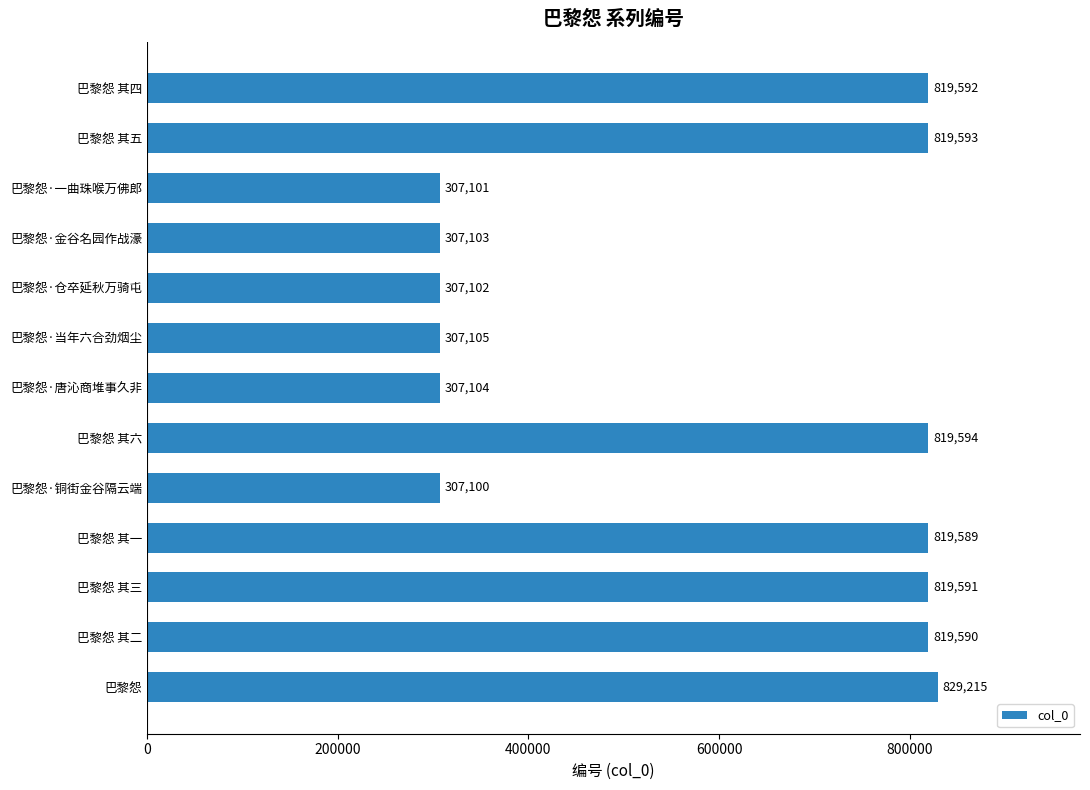

Where is the data nearest to the value 568157?

巴黎怨 其一